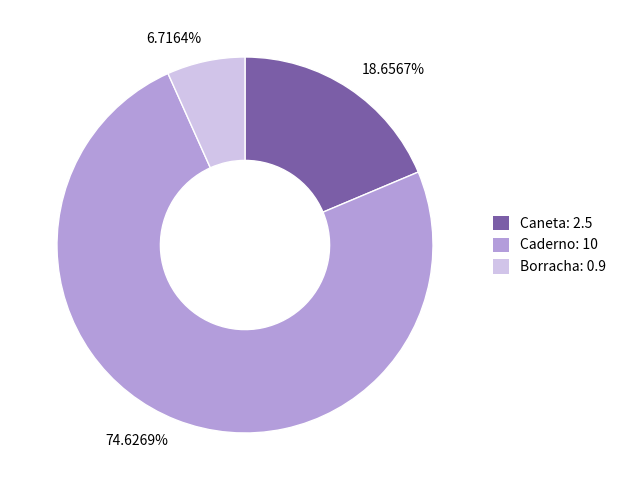

Which has a higher value, 74.6269% or 18.6567%?

74.6269%